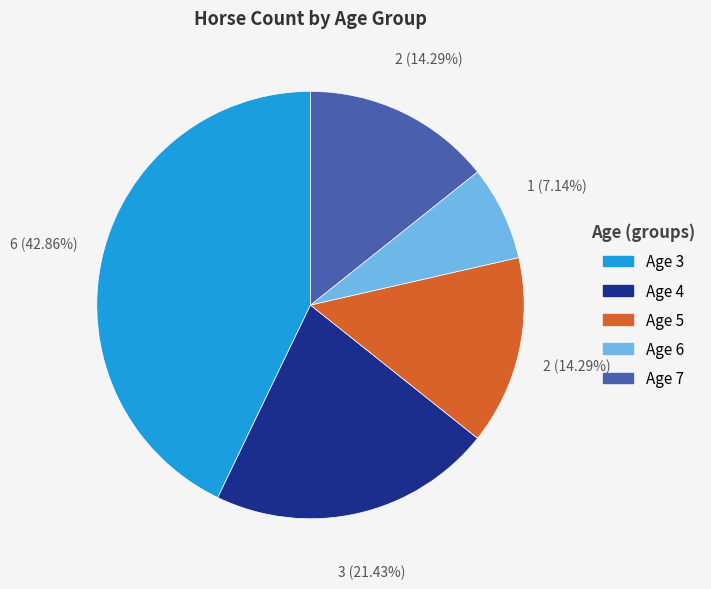

Count the number of slices in the pie.

5